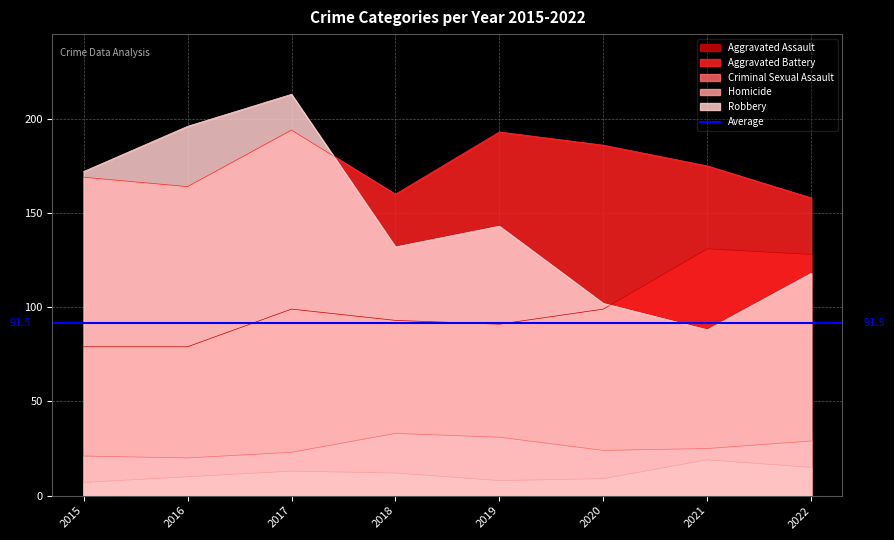

Does the chart display data point markers on the line(s)?

No